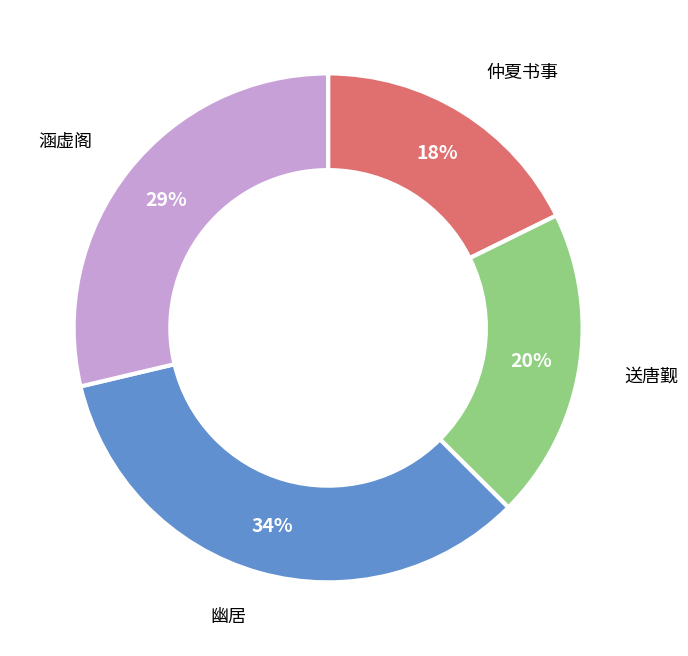

Count the number of slices in the pie.

4